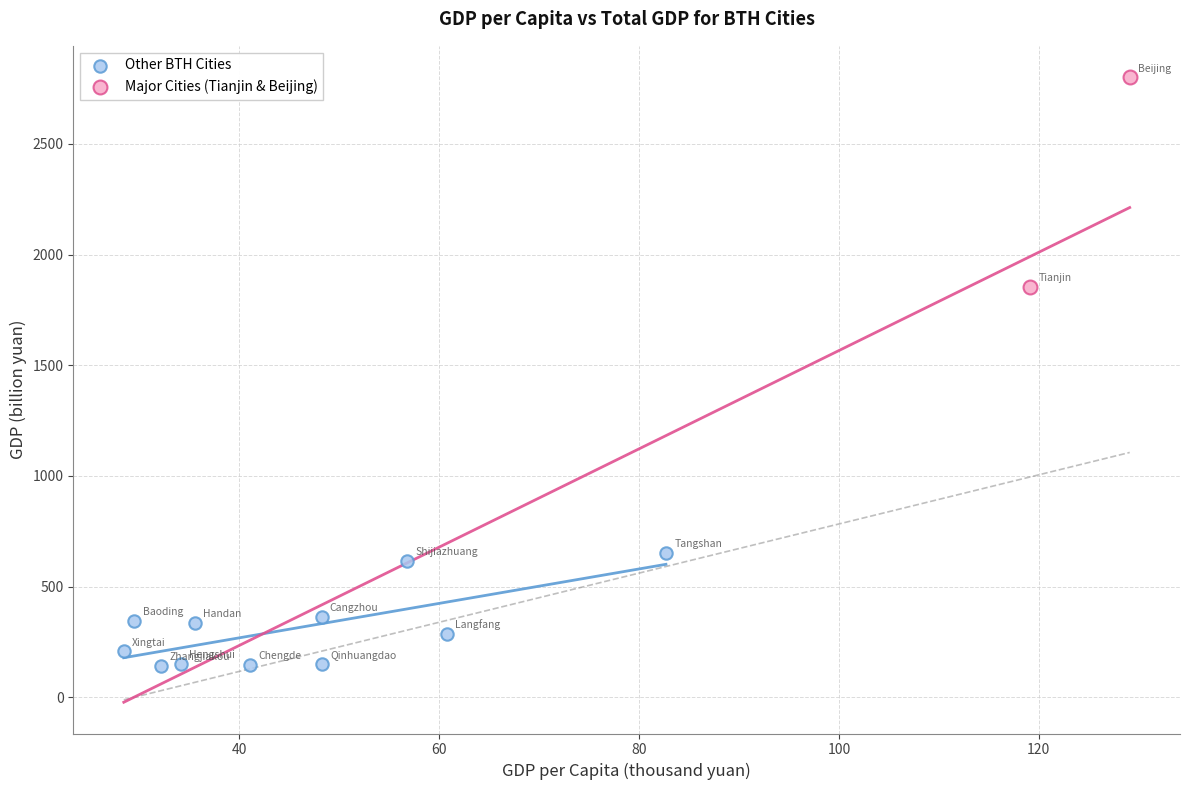

Which series contains the highest Y value?

Major Cities (Tianjin & Beijing)